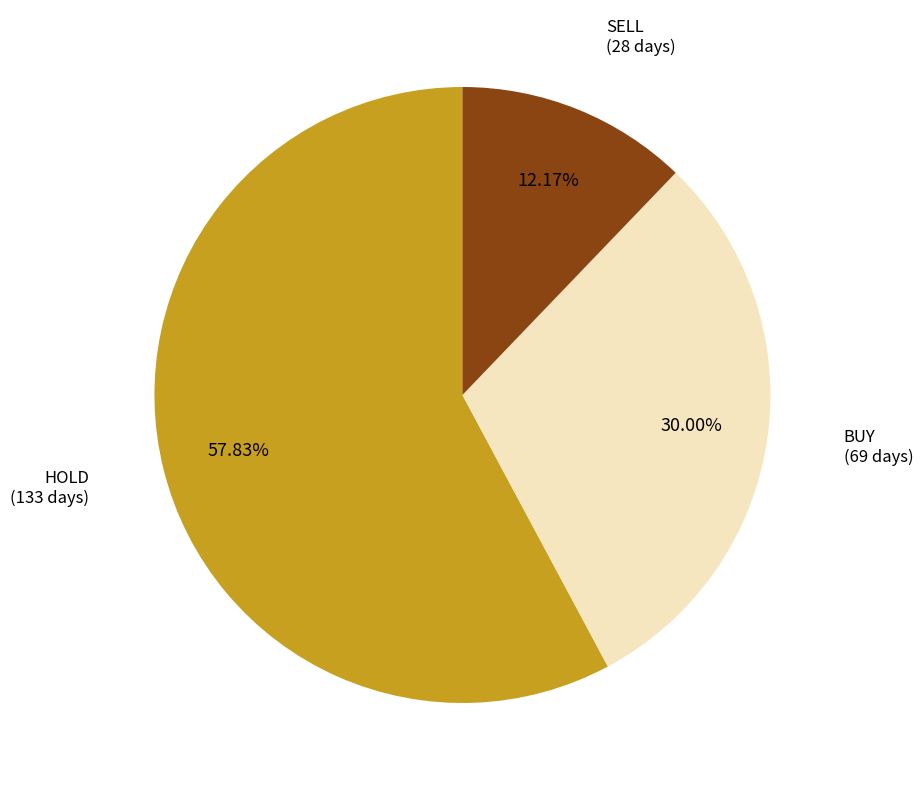

Does any single category account for the majority?

Yes